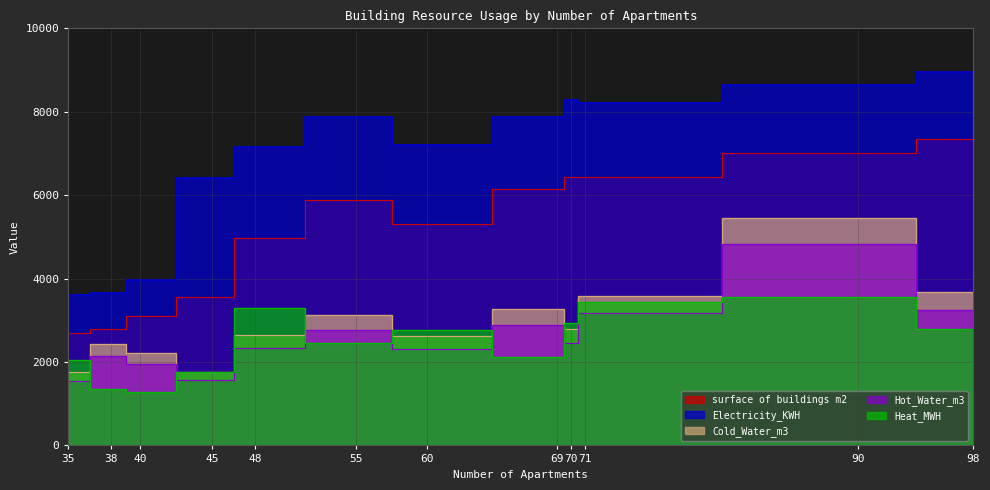

Which series changed the most between 71 and 90?

Cold_Water_m3